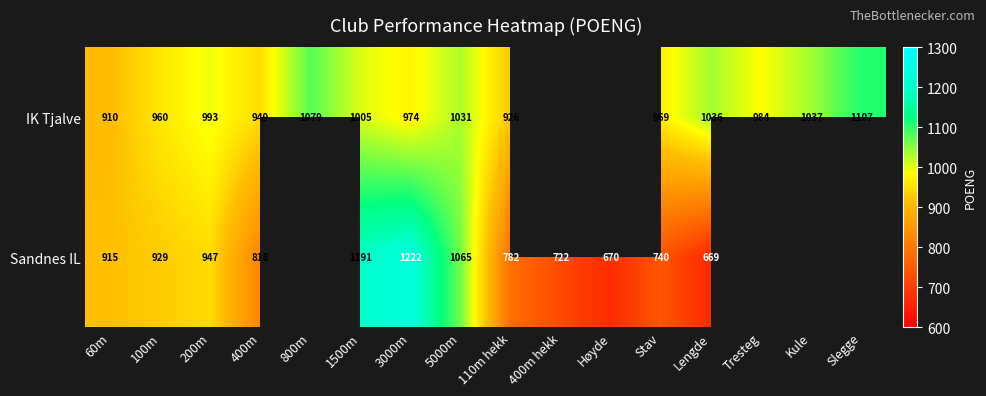

Which series changed the most between 1500m and Stav?

Sandnes IL